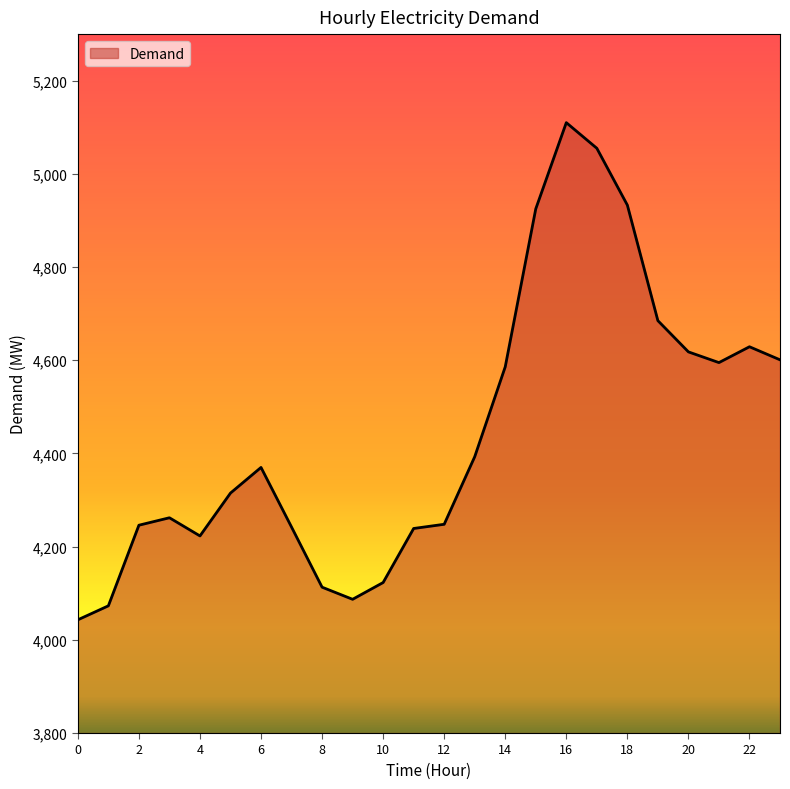

What is the greatest value displayed?

5110